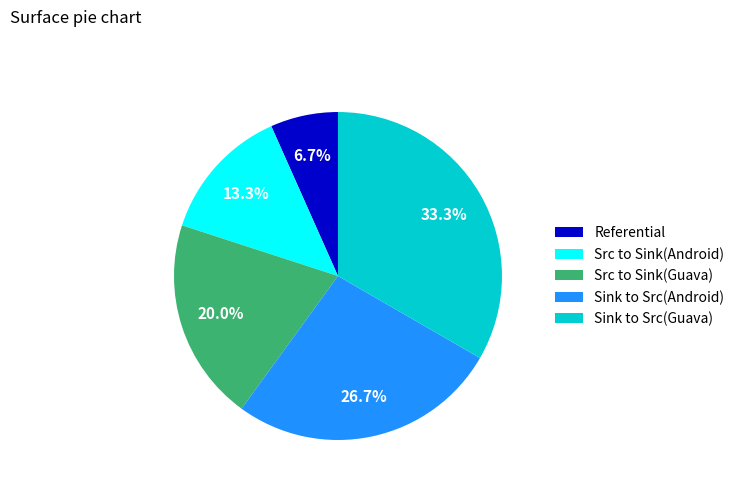

Which category has the biggest portion of the pie?

Sink to Src(Guava)